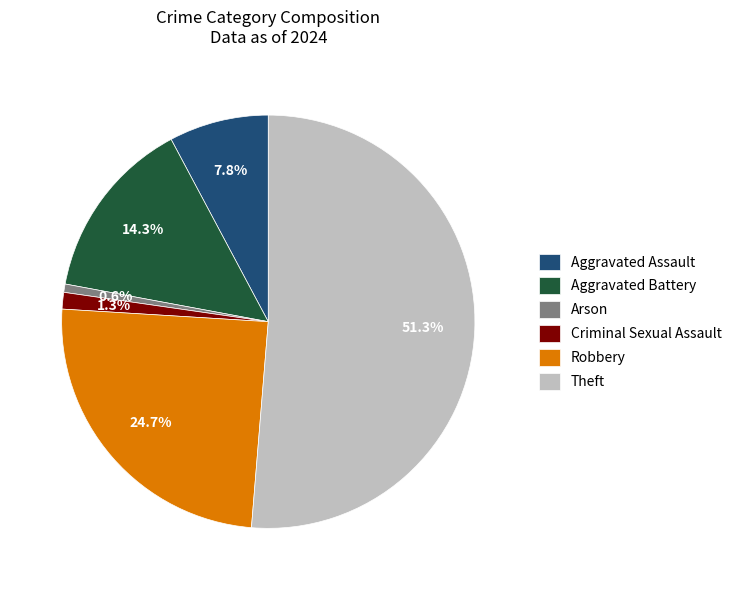

The Arson slice represents 1% of the pie. True or false?

True